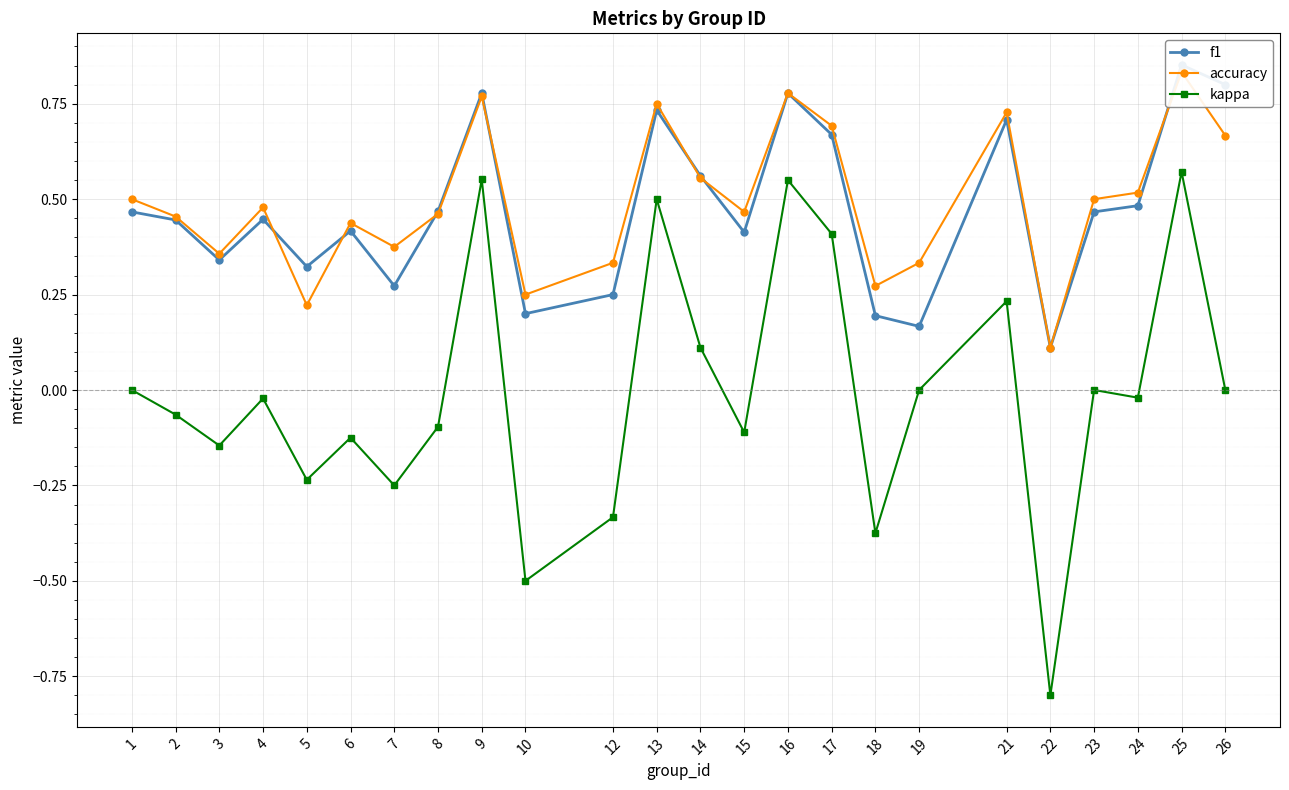

How many interior local valleys does the f1 series have?

7